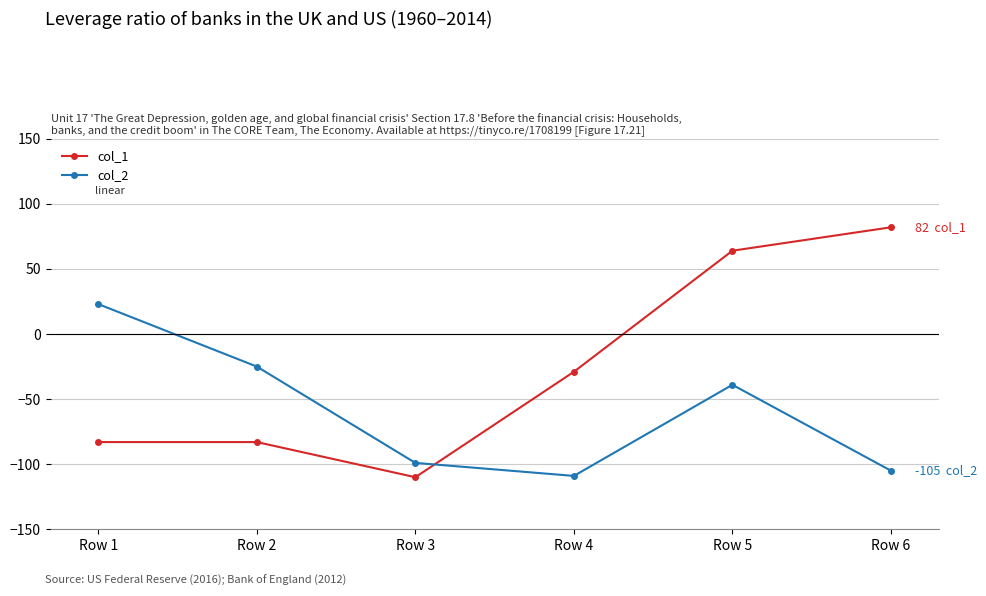

Between which two adjacent categories do col_2 and col_1 first intersect?

Row 3 and Row 4